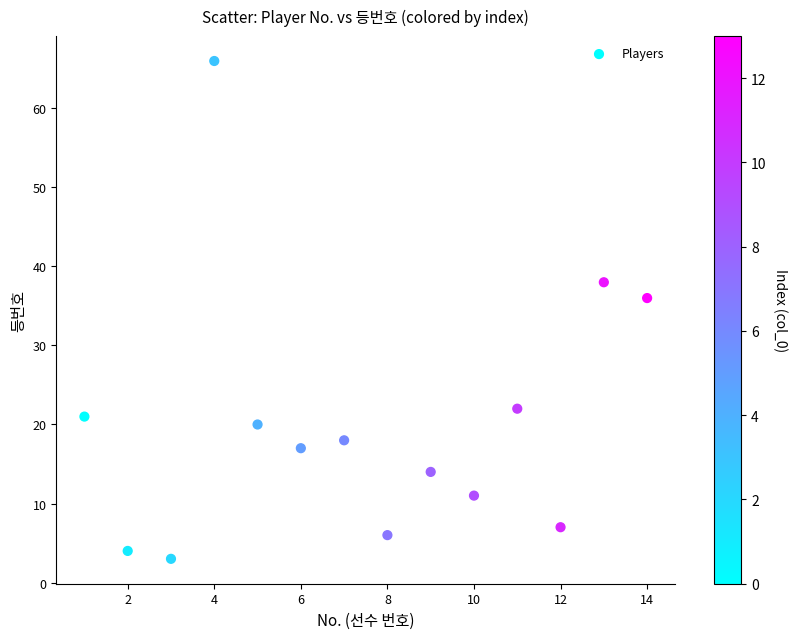

What is the range of X values (max minus min)?

13